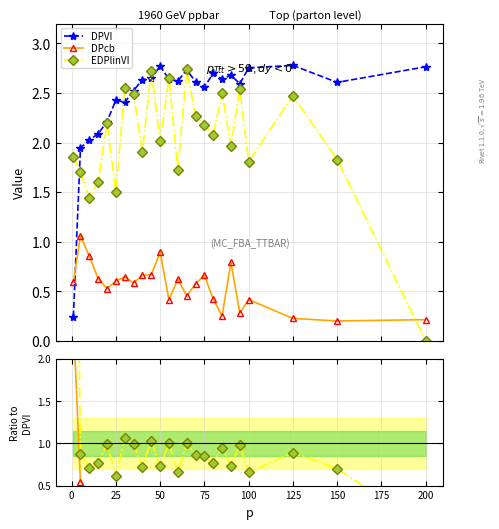

In EDPlinVI, how many points are higher than both neighbors (excluding endpoints)?

8